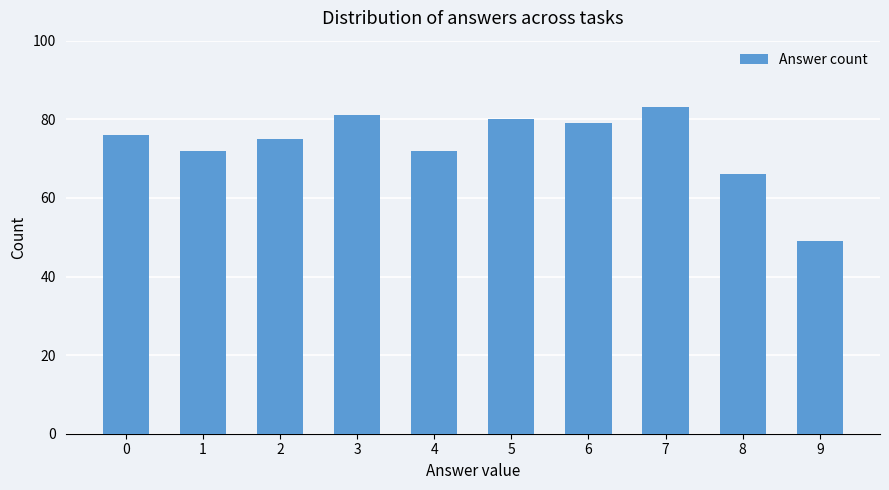

What is the difference between the second highest and minimum values?

32